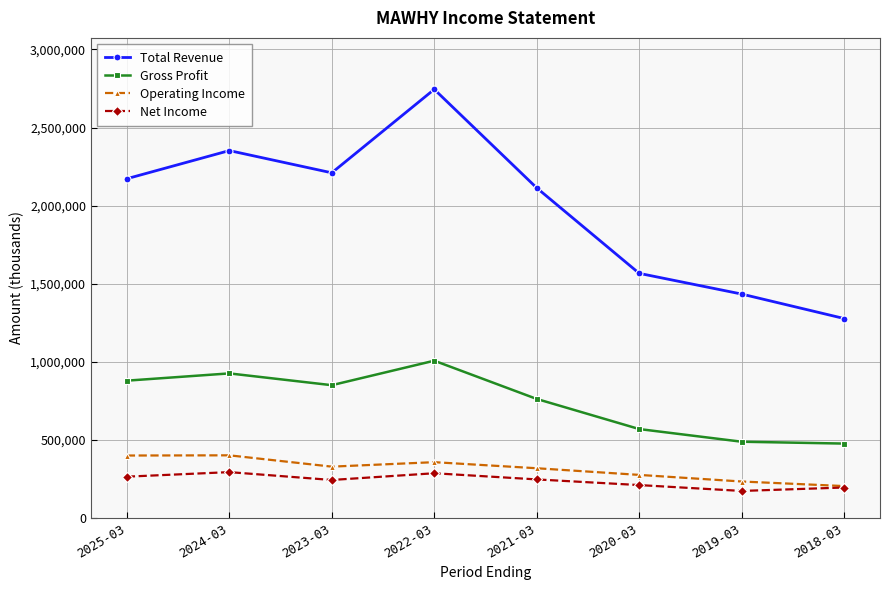

Is the value of Gross Profit at 2025-03 greater than the value of Total Revenue at 2023-03?

No